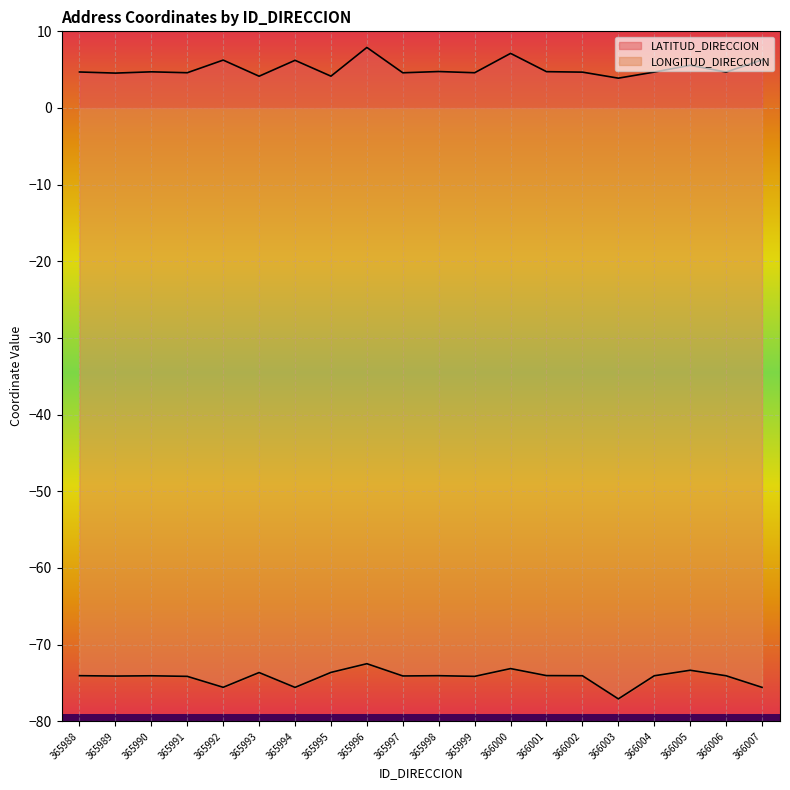

True or false: LATITUD_DIRECCION and LONGITUD_DIRECCION intersect in this chart.

False